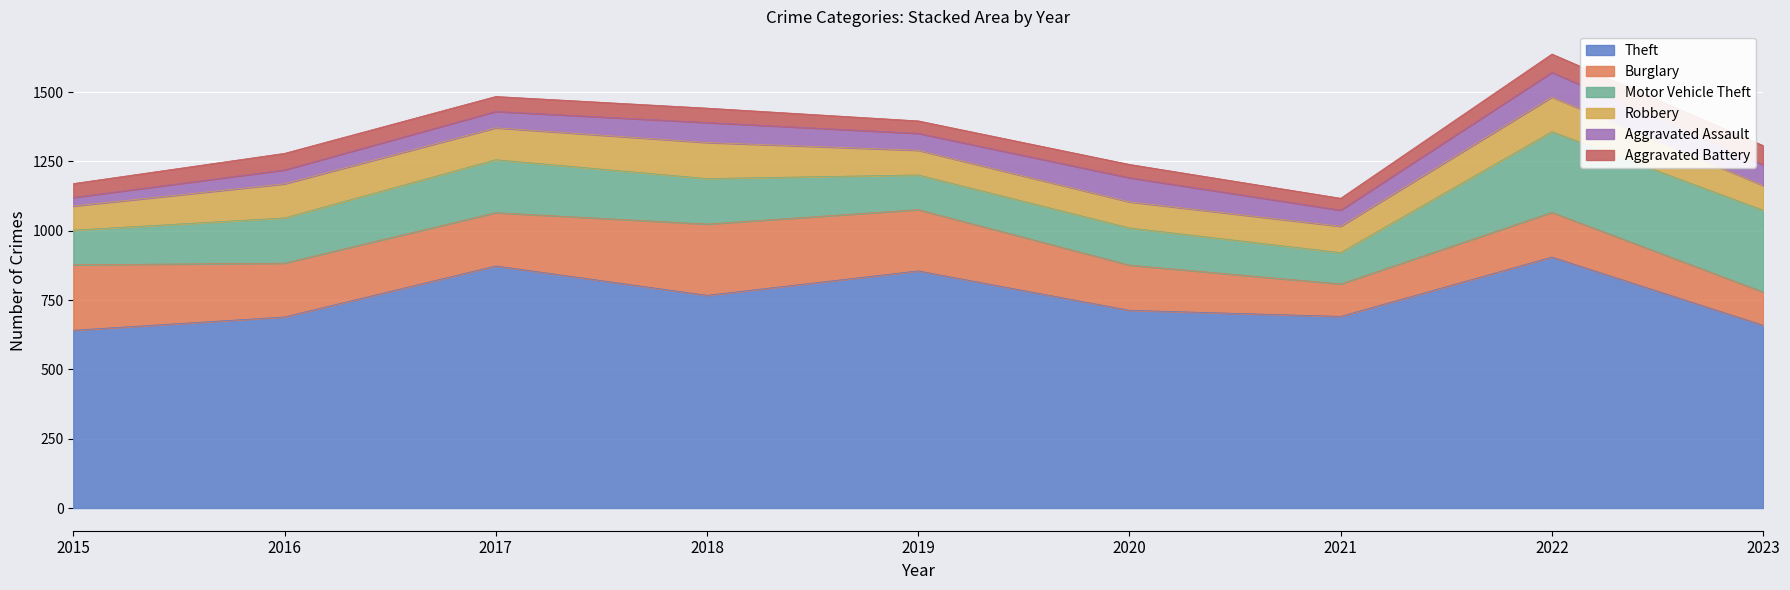

At which category does Robbery reach its first local peak?

2016